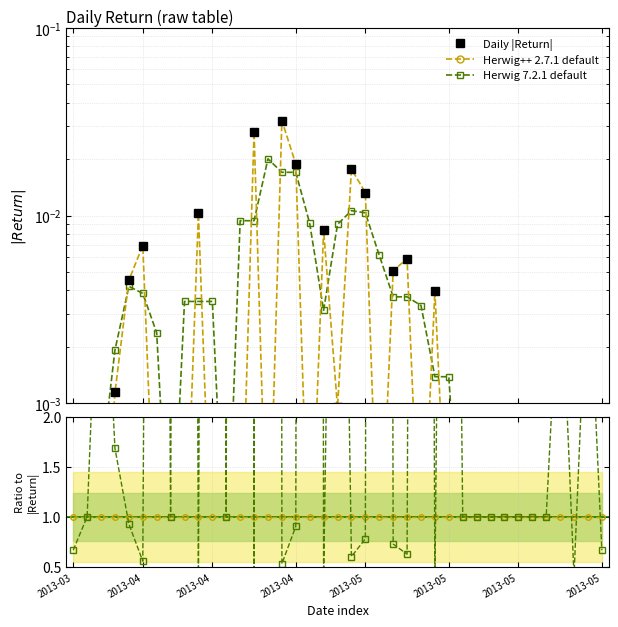

The Herwig++ 2.7.1 default series shows 1.0 at 22. True or false?

True